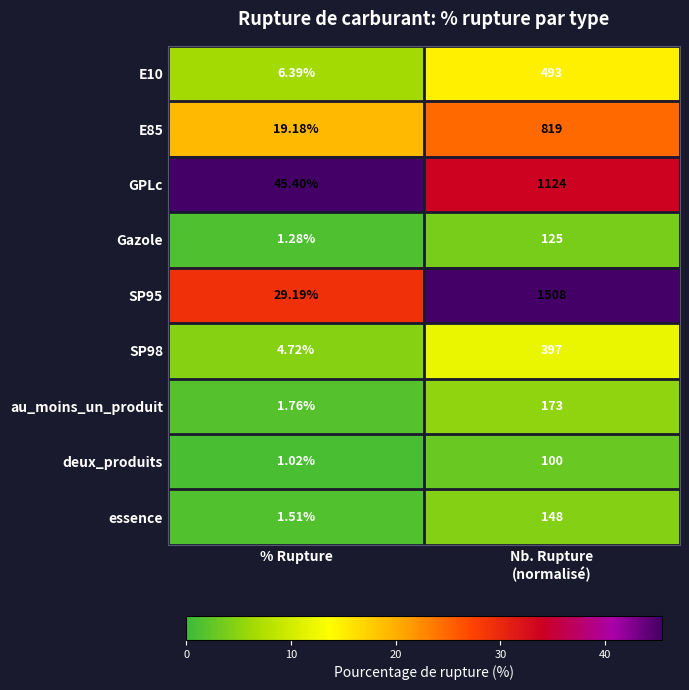

What is the spread (max minus min) of values at % Rupture?

44.4